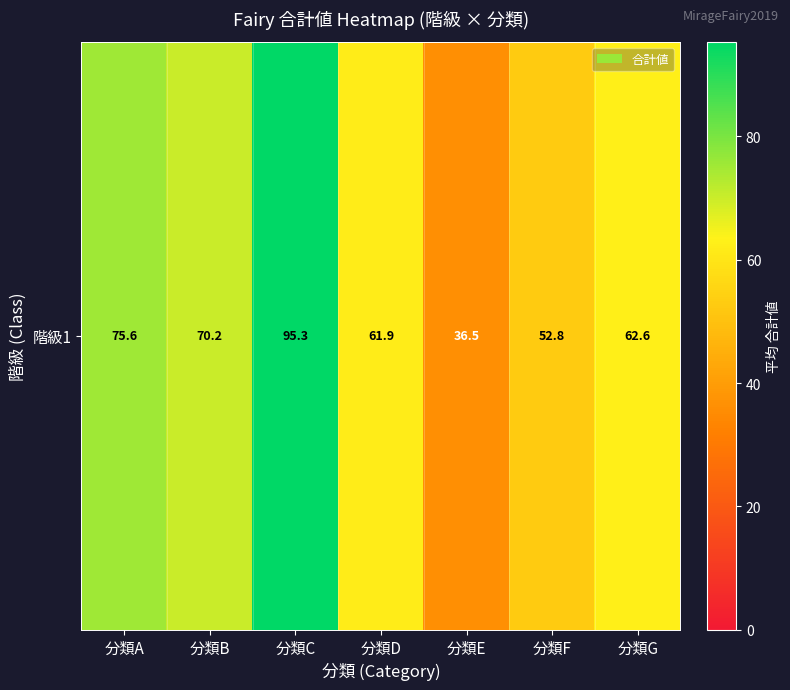

At which category does the chart reach its minimum across all series?

分類E